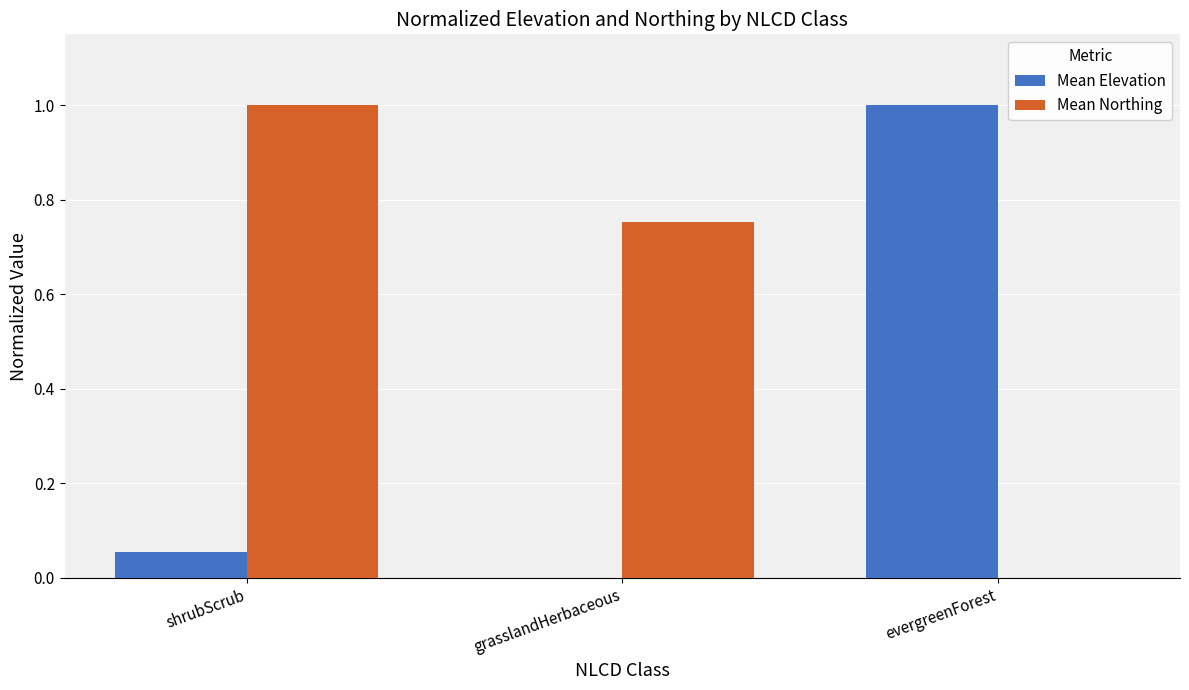

Are the bars horizontal?

No